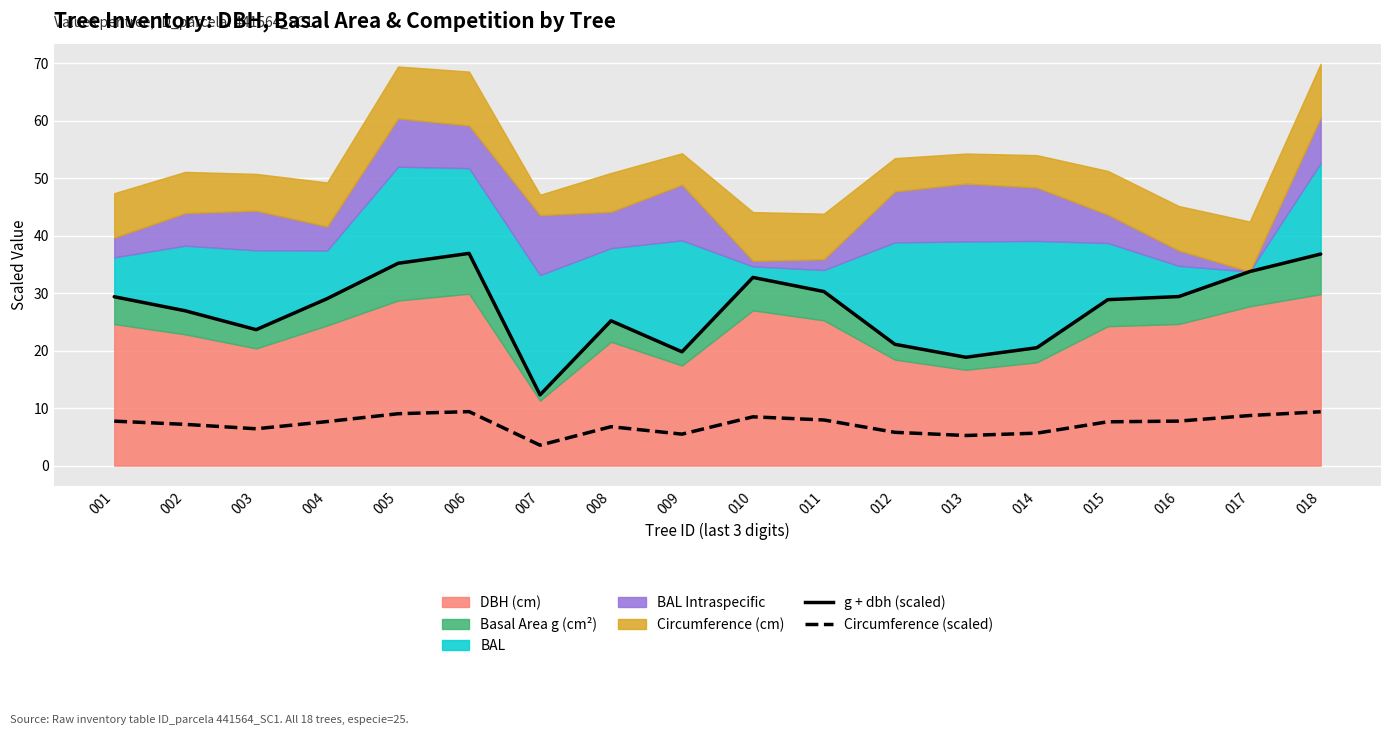

Which category has the highest value in the Circumference (scaled) series?

006